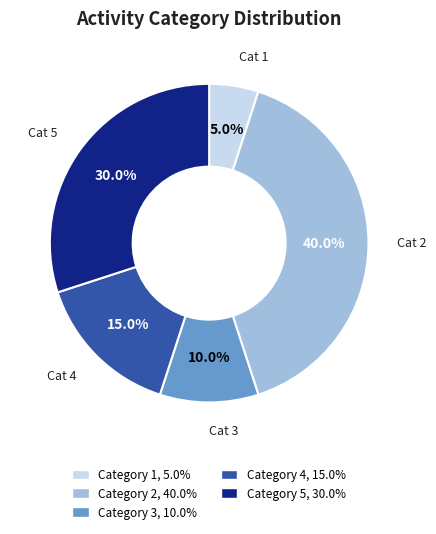

How many slices are in this pie chart?

5